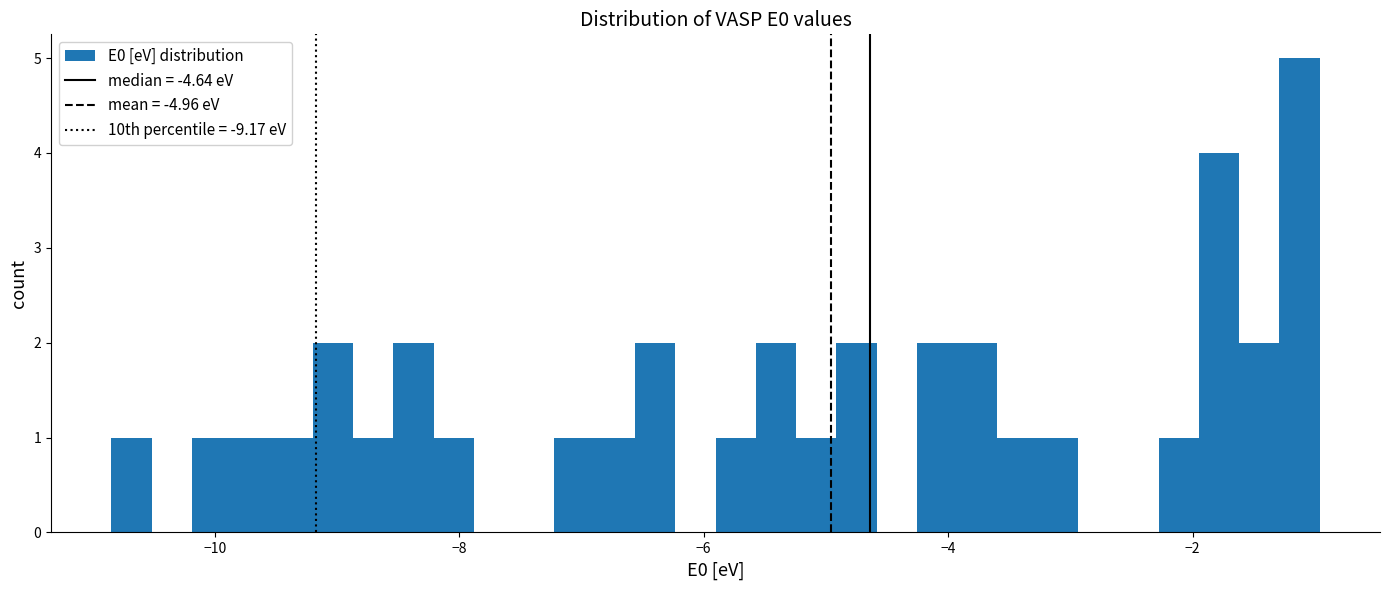

Read against the x-axis, roughly where is the centre of the tallest bar?

-1.2